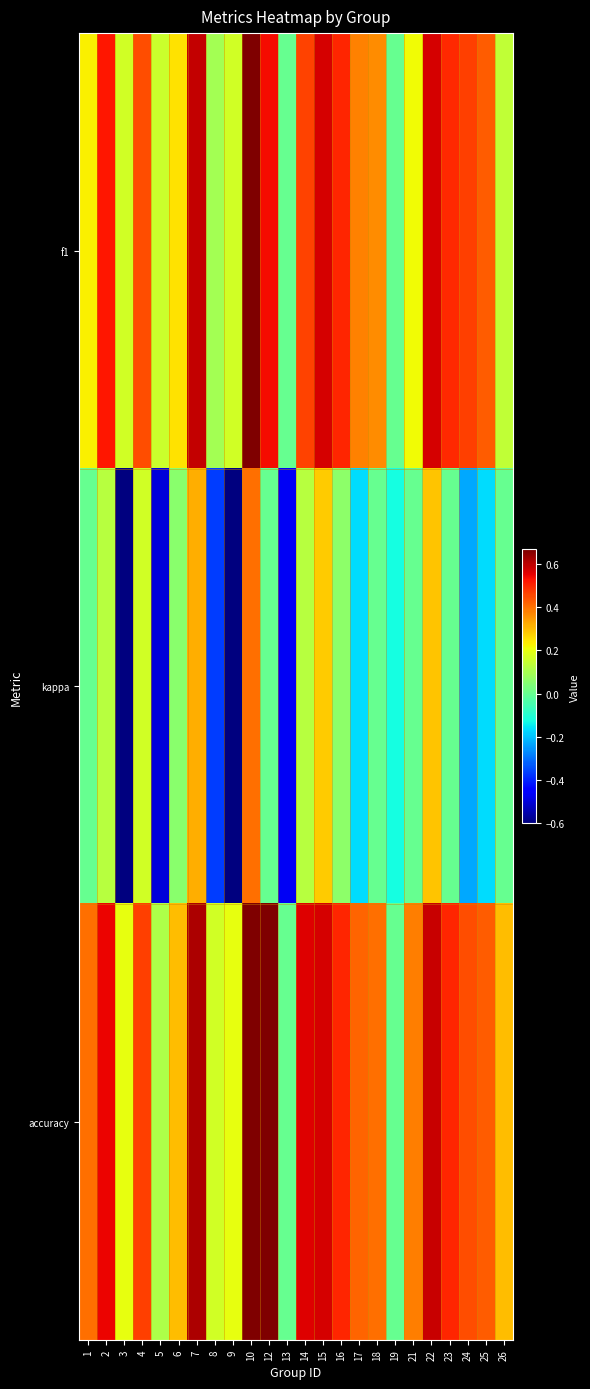

At how many categories does at least one series exceed 0?

22